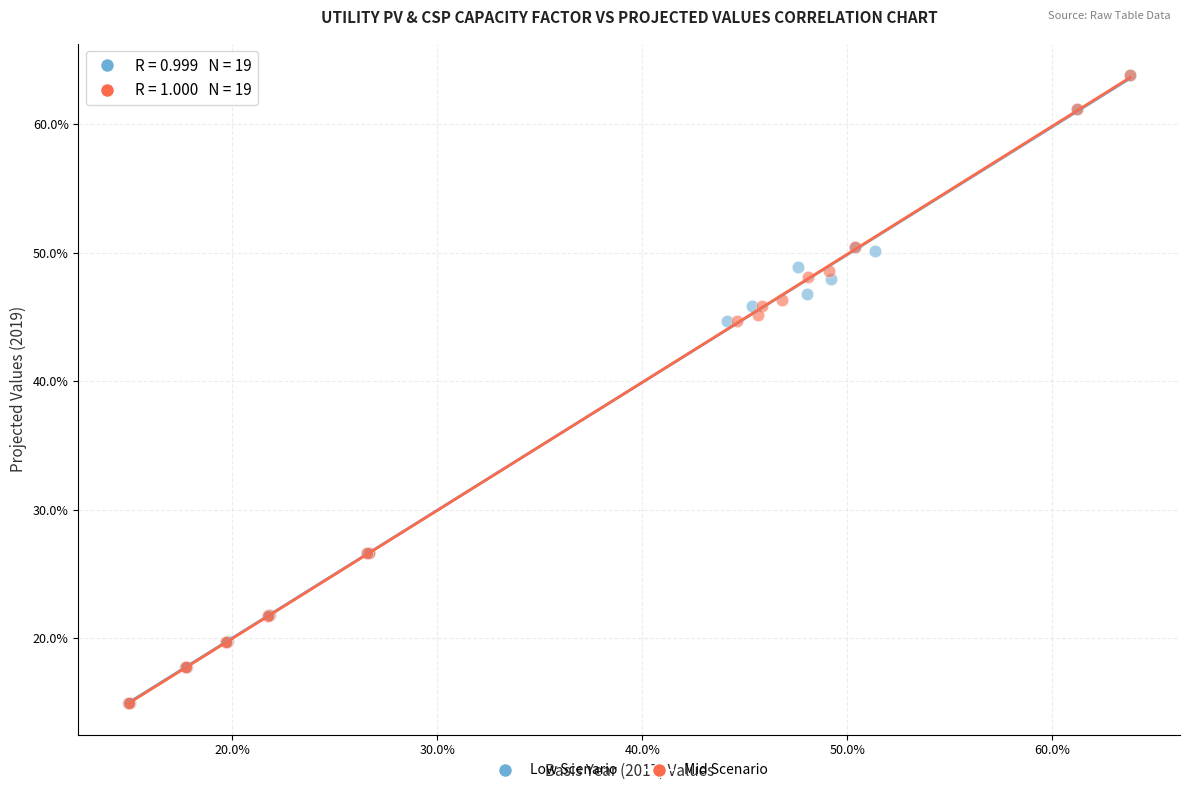

What are all the series names shown in the legend?

Low Scenario, Mid Scenario